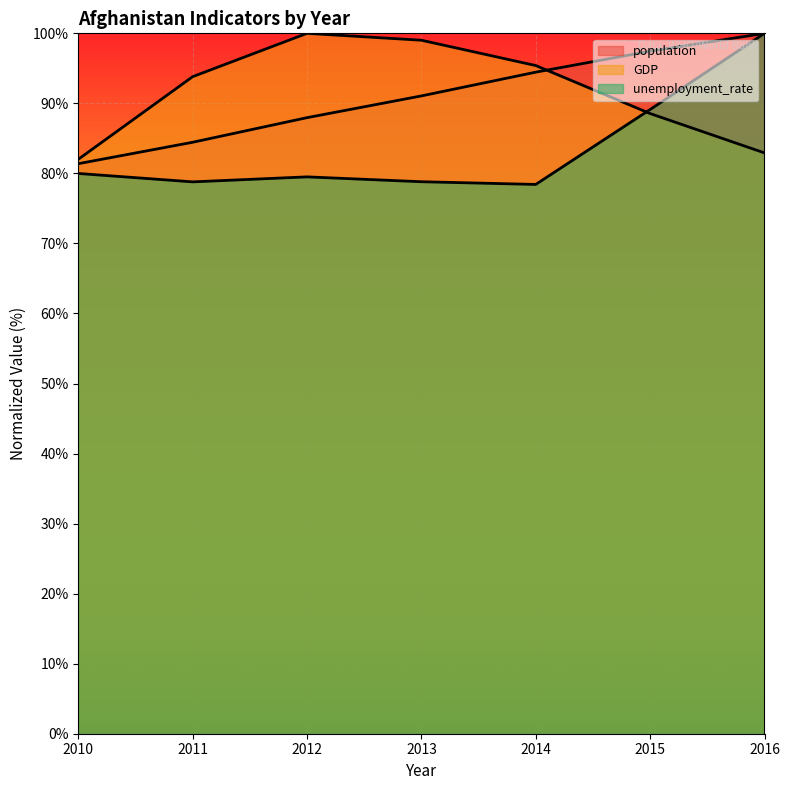

True or false: GDP has a value of 37.0 at 2010.

False